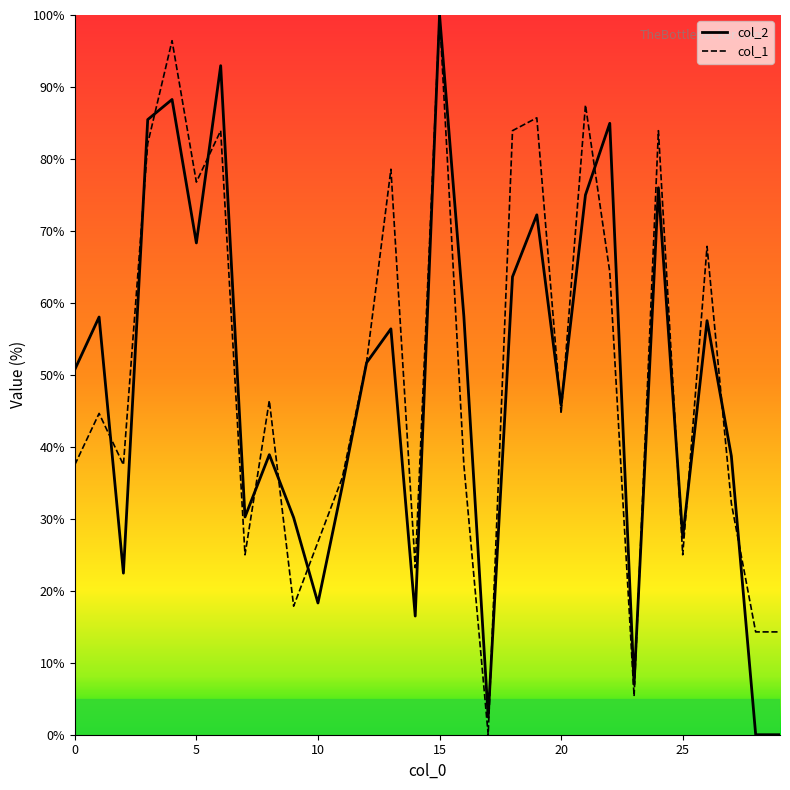

True or false: col_1 and col_2 cross at least once.

True